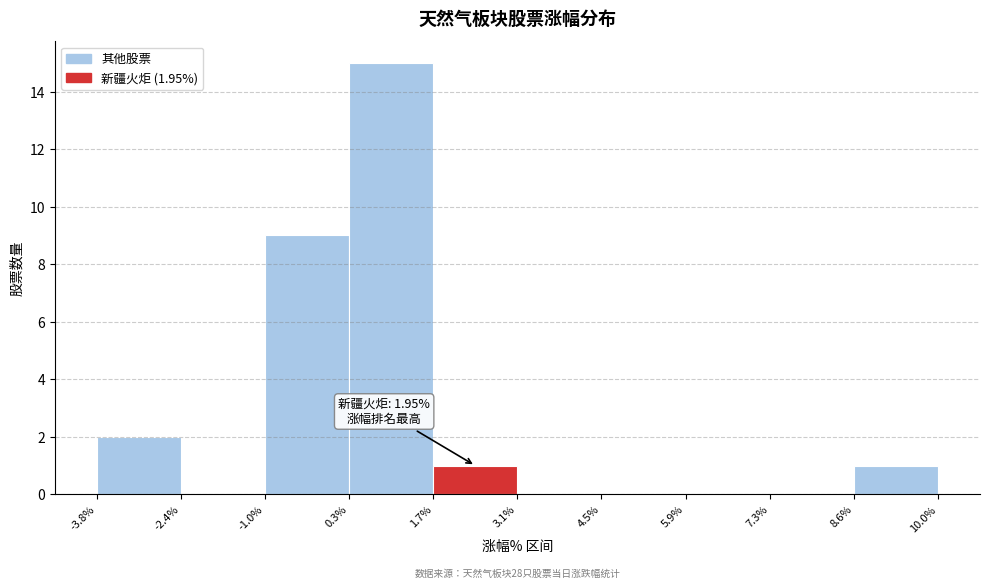

Over which range of the x-axis is the bar tallest?

0.3% to 1.7%